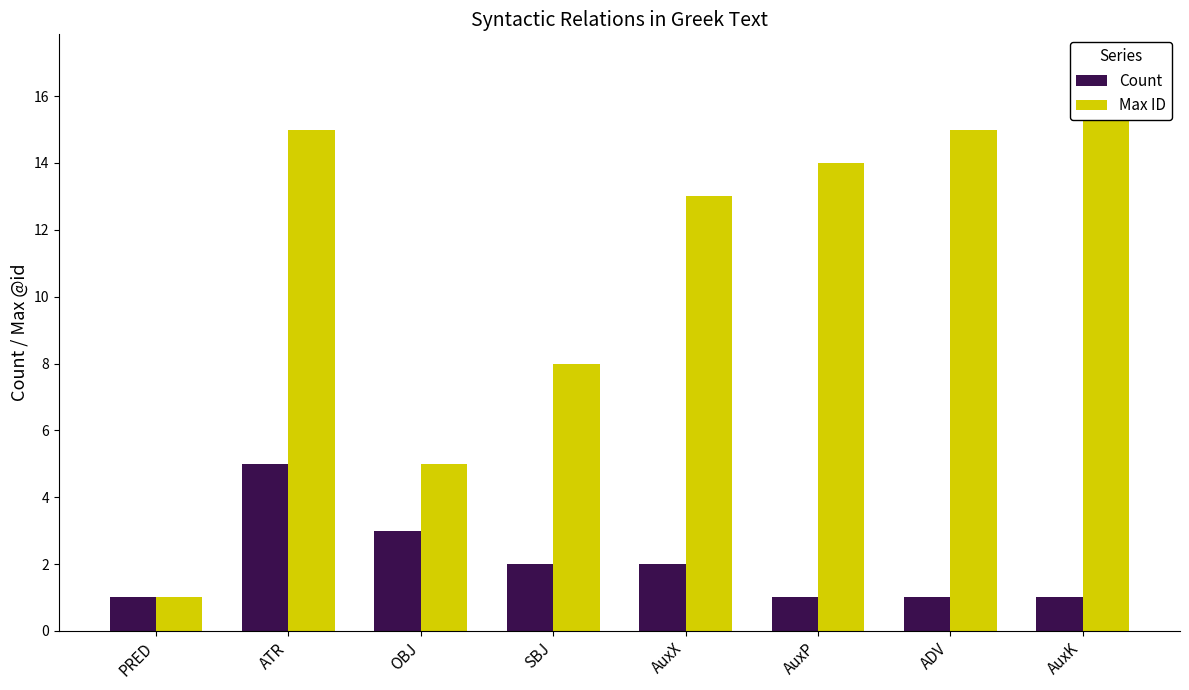

What is the average value of the Max ID series?

11